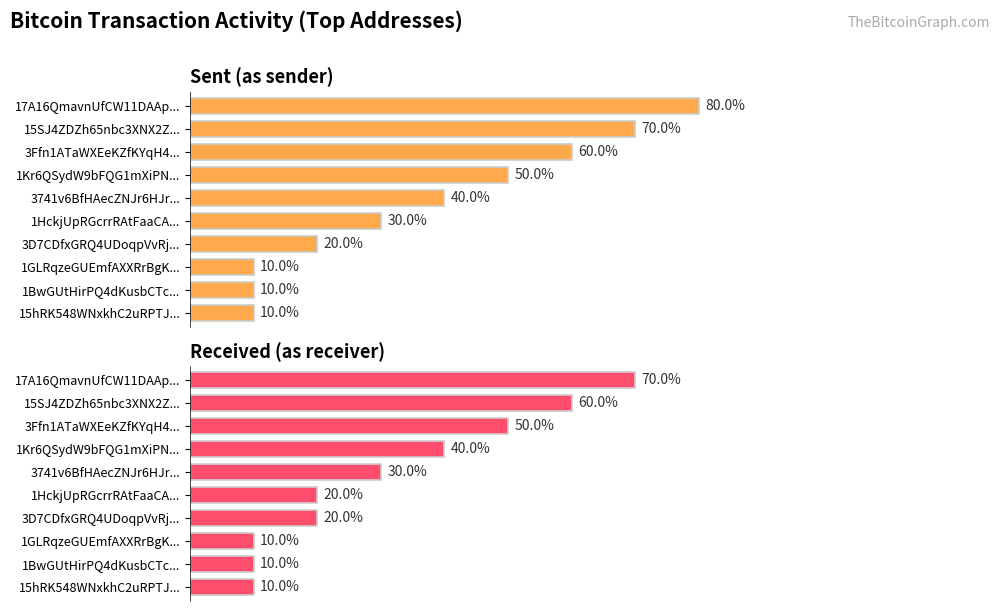

Reading right to left, list all the values displayed in this chart.

Sent (as sender): 15hRK548WNxkhC2uRPTJoJFBGCKAYuA2qi=1	1BwGUtHirPQ4dKusbCTcxMbxBTu24yRkHa=1	1GLRqzeGUEmfAXXRrBgKM925emRN3ZkRyT=1	3D7CDfxGRQ4UDoqpVvRjhkjJy7mtPhuE2Z=2	1HckjUpRGcrrRAtFaaCAUaGjsPx9oYmLaZ=3	3741v6BfHAecZNJr6HJrKiG2eX2WcMP58h=4	1Kr6QSydW9bFQG1mXiPNNu6WpJGmUa9i1g=5	3Ffn1ATaWXEeKZfKYqH4v5vvjpeUxDR8yP=6	15SJ4ZDZh65nbc3XNX2Z4T1jtUqyMRiwaG=7	17A16QmavnUfCW11DAApiJxp7ARnxN5pGX=8
Received (as receiver): 15hRK548WNxkhC2uRPTJoJFBGCKAYuA2qi=1	1BwGUtHirPQ4dKusbCTcxMbxBTu24yRkHa=1	1GLRqzeGUEmfAXXRrBgKM925emRN3ZkRyT=1	3D7CDfxGRQ4UDoqpVvRjhkjJy7mtPhuE2Z=2	1HckjUpRGcrrRAtFaaCAUaGjsPx9oYmLaZ=2	3741v6BfHAecZNJr6HJrKiG2eX2WcMP58h=3	1Kr6QSydW9bFQG1mXiPNNu6WpJGmUa9i1g=4	3Ffn1ATaWXEeKZfKYqH4v5vvjpeUxDR8yP=5	15SJ4ZDZh65nbc3XNX2Z4T1jtUqyMRiwaG=6	17A16QmavnUfCW11DAApiJxp7ARnxN5pGX=7